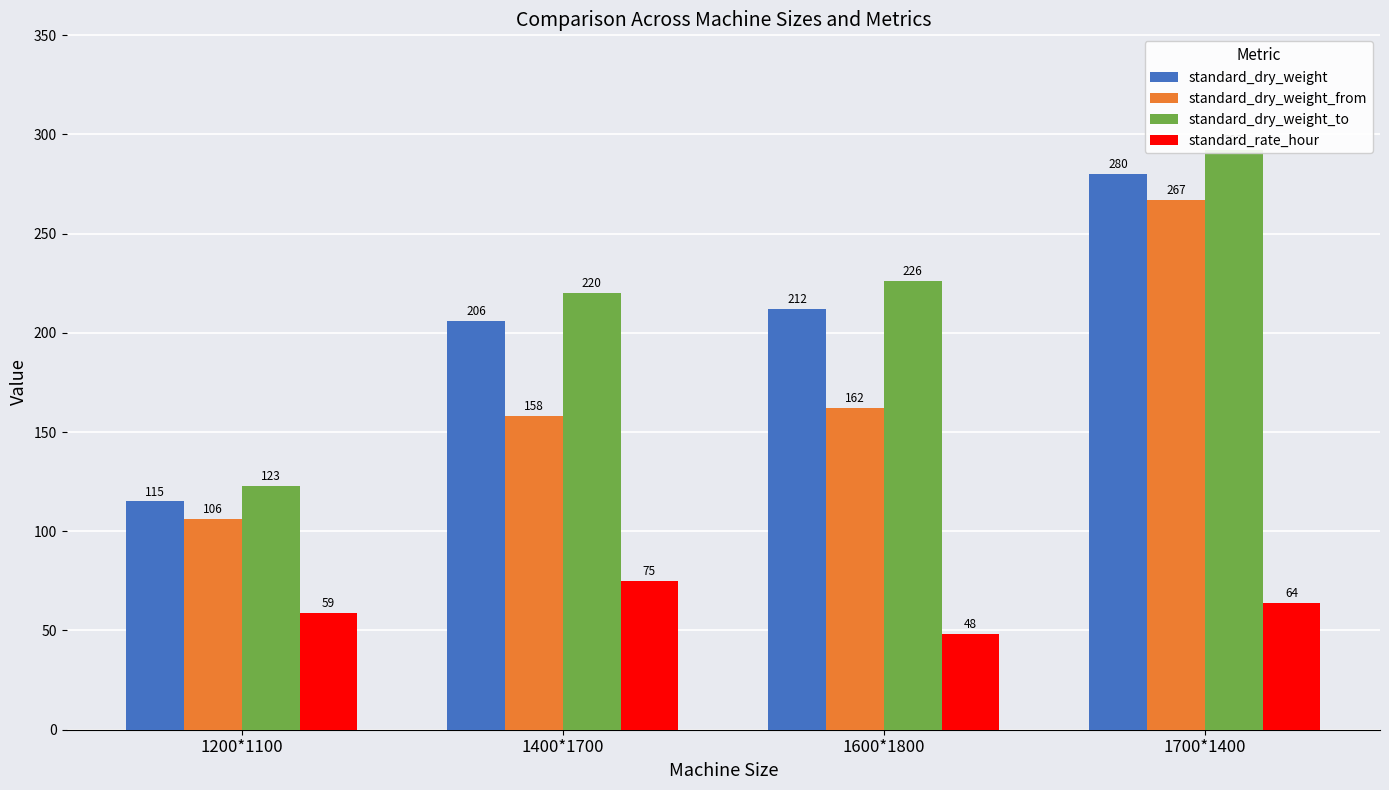

Count the number of categories in the chart.

4